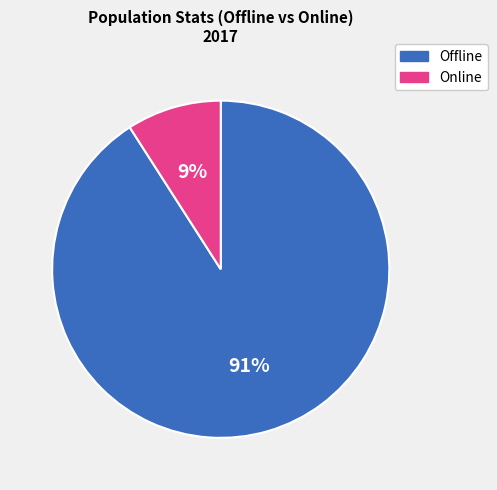

Does any single category account for the majority?

Yes